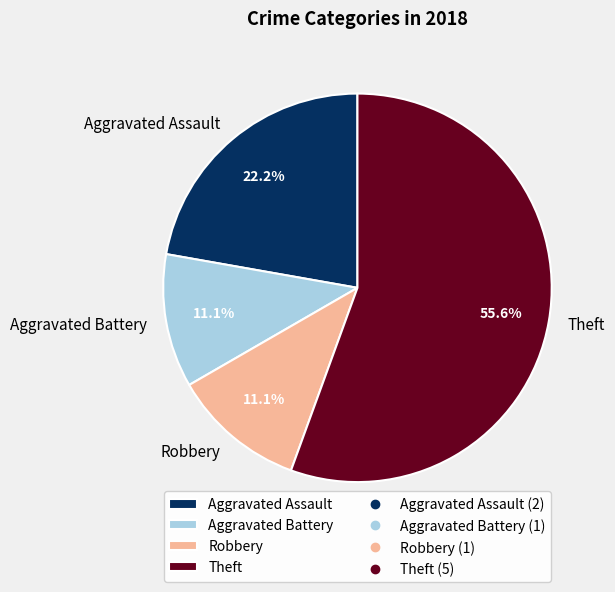

The Aggravated Battery slice represents 22% of the pie. True or false?

False